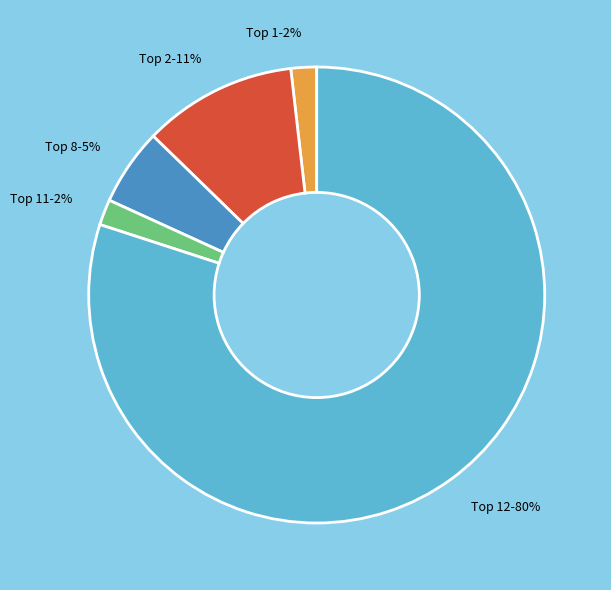

Count the number of slices in the pie.

5